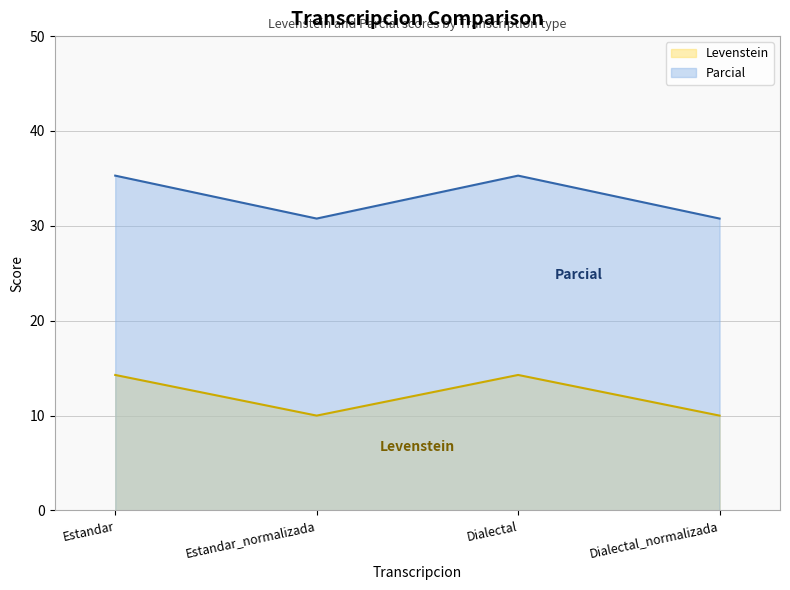

Which category has the lowest value across all series?

Estandar_normalizada